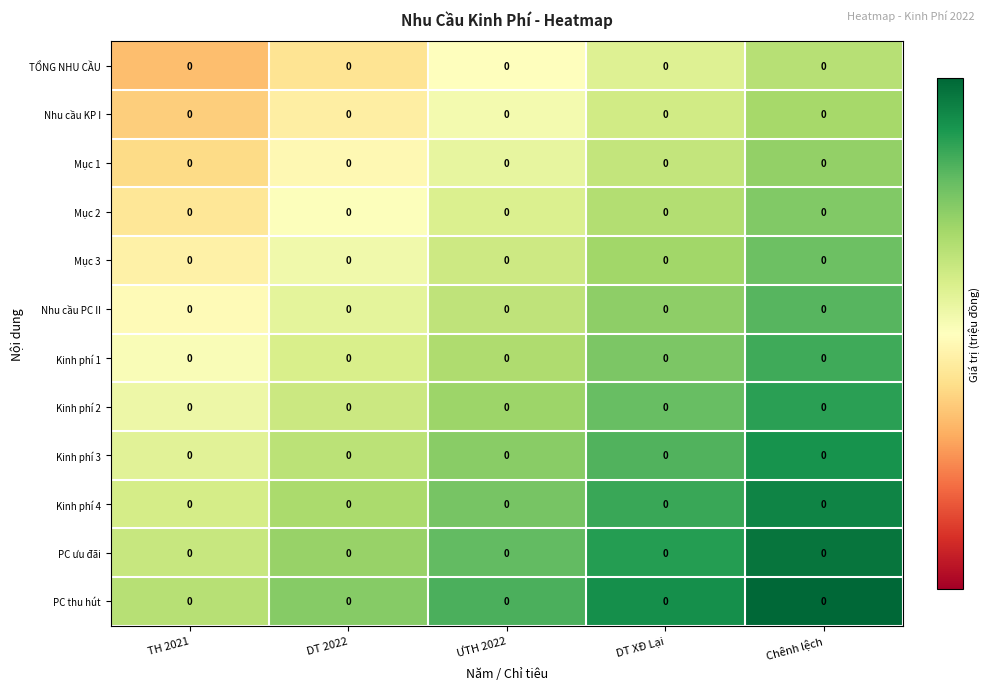

Rank the categories by Kinh phí 3 value from highest to lowest.

Chênh lệch, DT XĐ Lại, ƯTH 2022, DT 2022, TH 2021